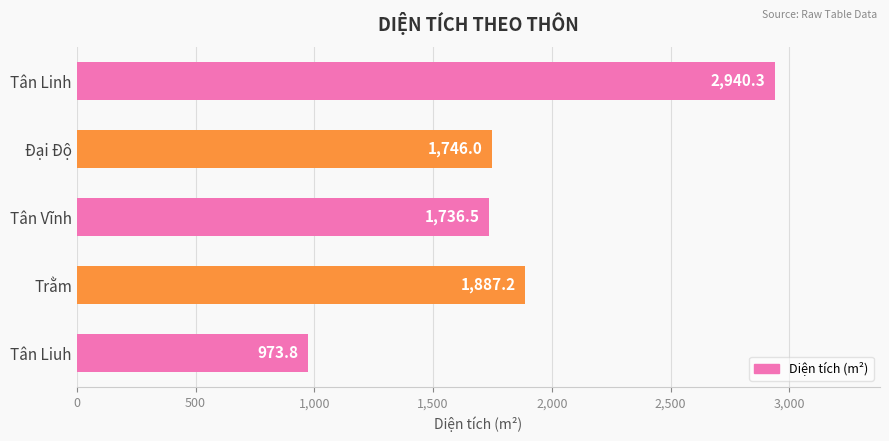

Reading bottom to top, what are all the values shown in this chart?

Tân Liuh=973.8	Trằm=1887.2	Tân Vĩnh=1736.5	Đại Độ=1746.0	Tân Linh=2940.3